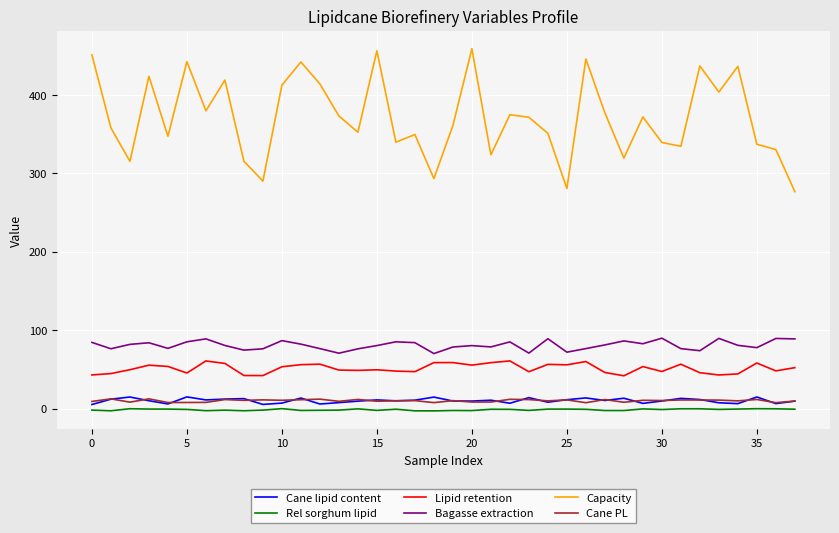

True or false: Bagasse extraction has more than 2 points higher than both neighbors.

True